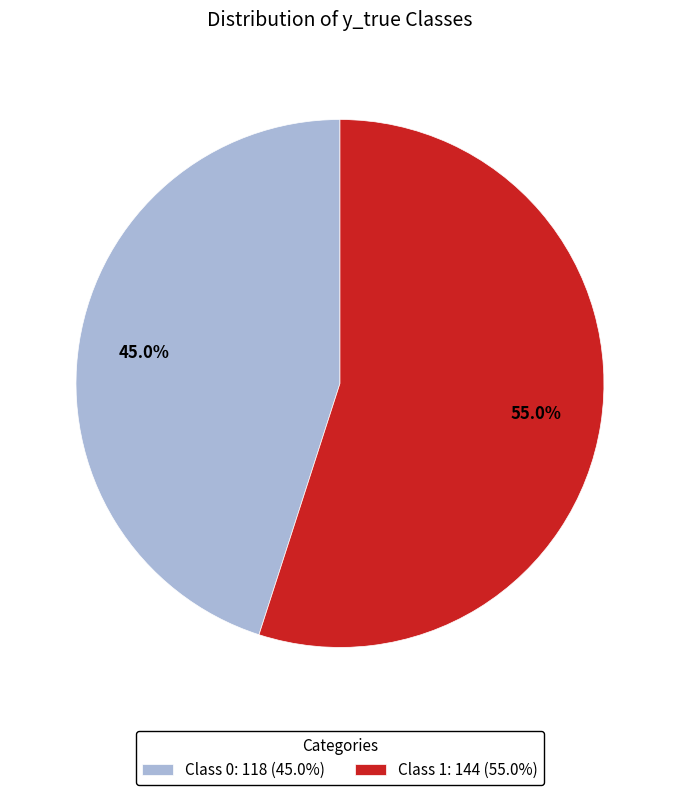

Which category has the smallest portion of the pie?

Class 0: 118 (45.0%)